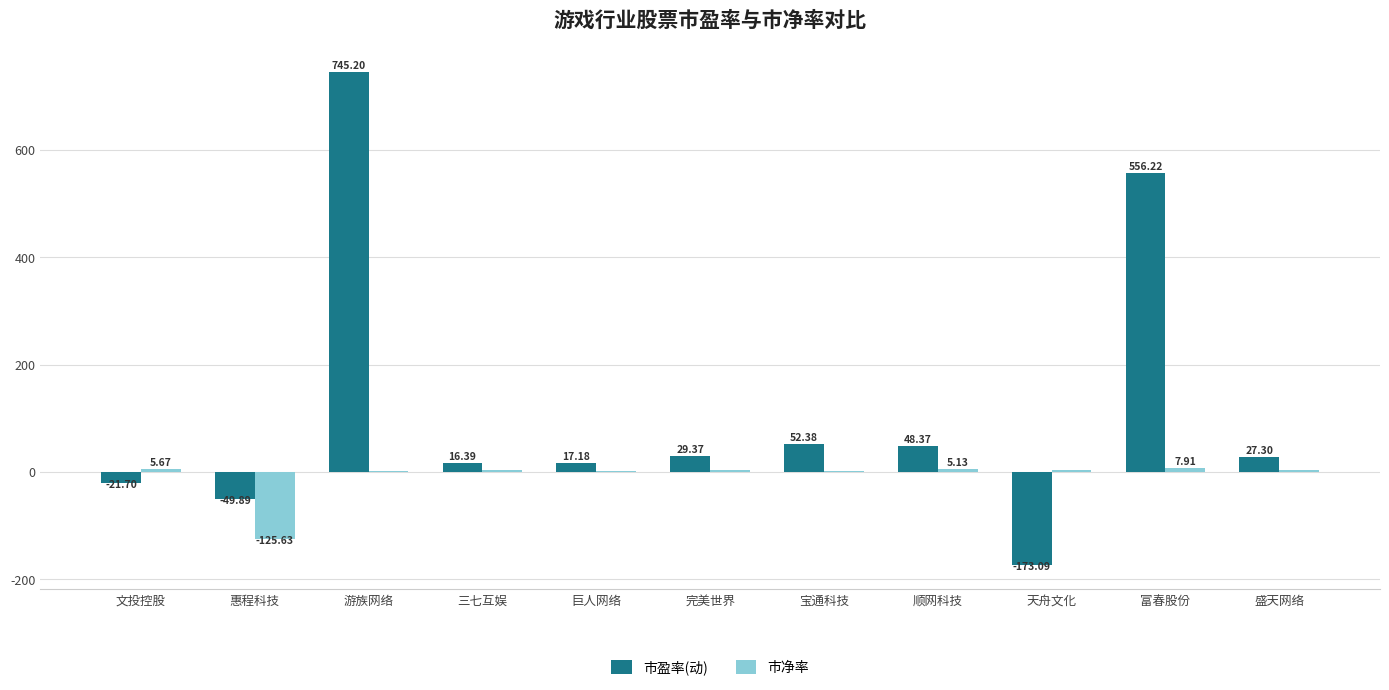

Which series has the widest spread of values?

市盈率(动)